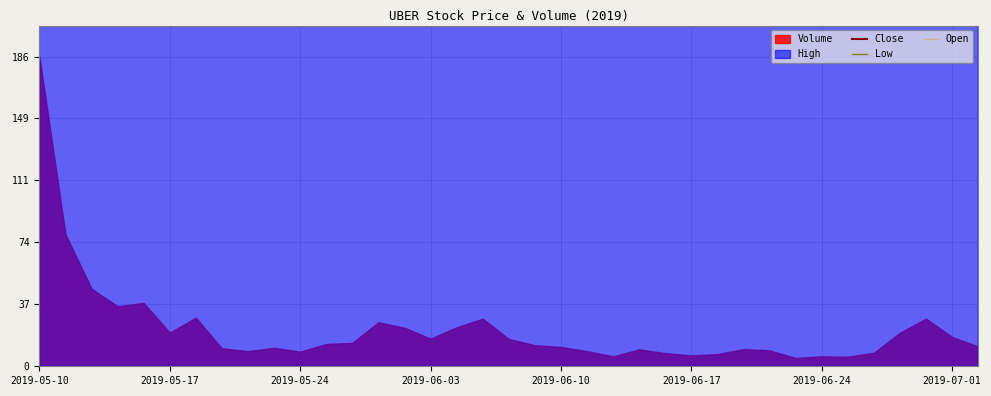

What is the difference between the maximum and minimum values in the Open series?

433500.0